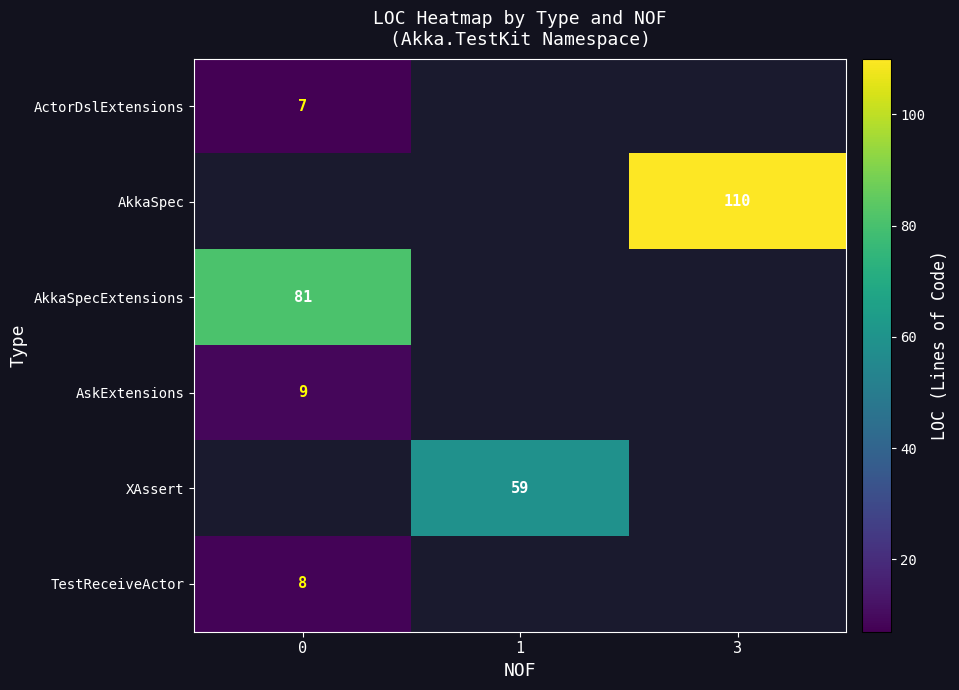

The value of XAssert at 1 is 20. True or false?

False